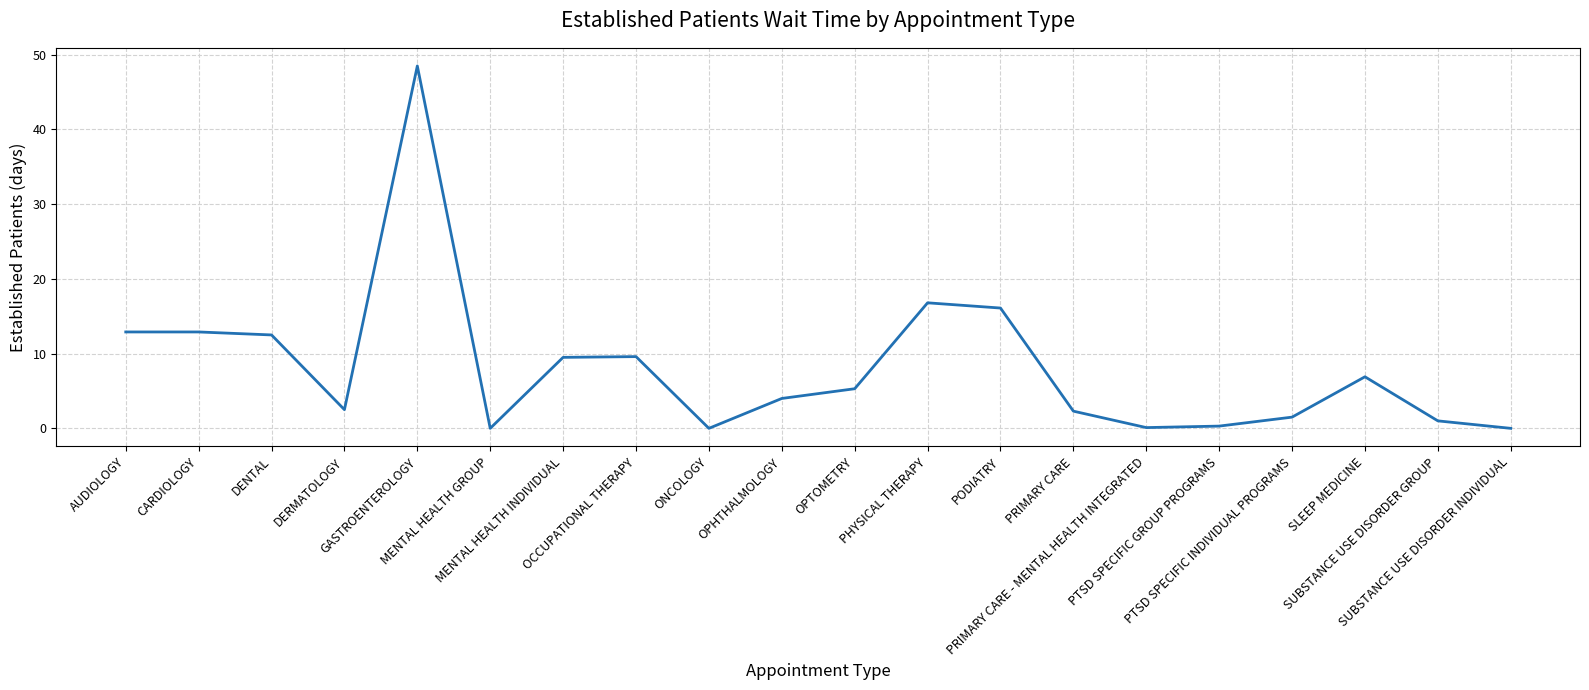

What is the maximum value shown in the chart?

48.5